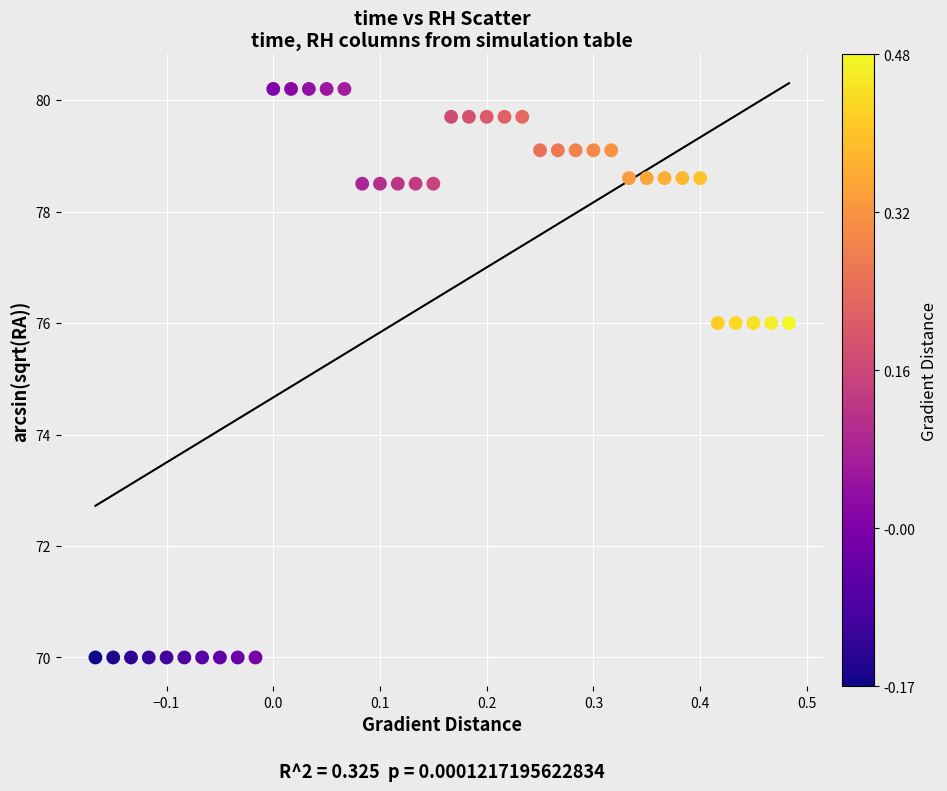

What is the range of Y values (max minus min)?

10.2